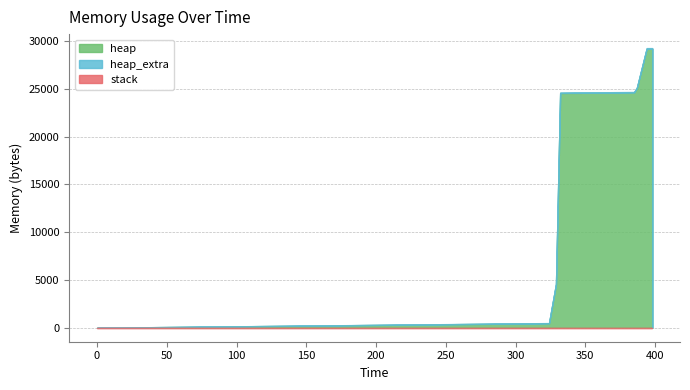

True or false: stack has more than 2 interior local peaks.

False